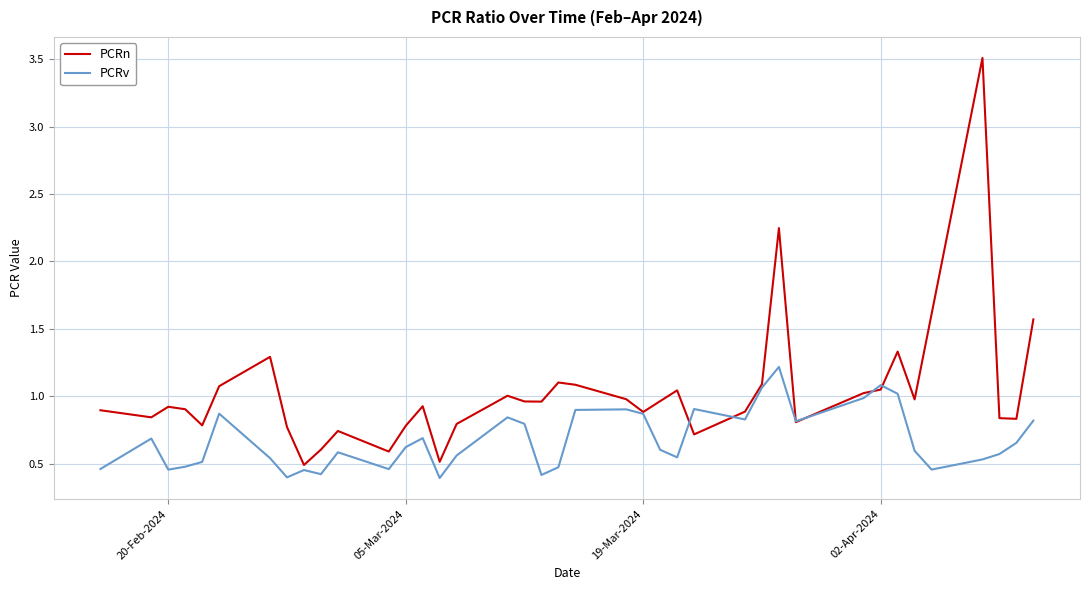

Which series has the largest range (max minus min)?

PCRn